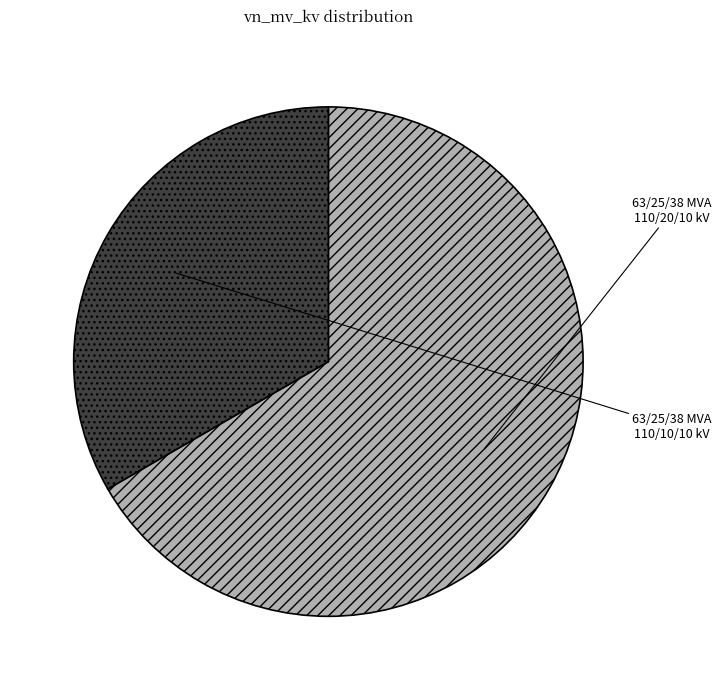

Combined, do 63/25/38 MVA 110/10/10 kV and 63/25/38 MVA 110/20/10 kV account for over 50%?

Yes